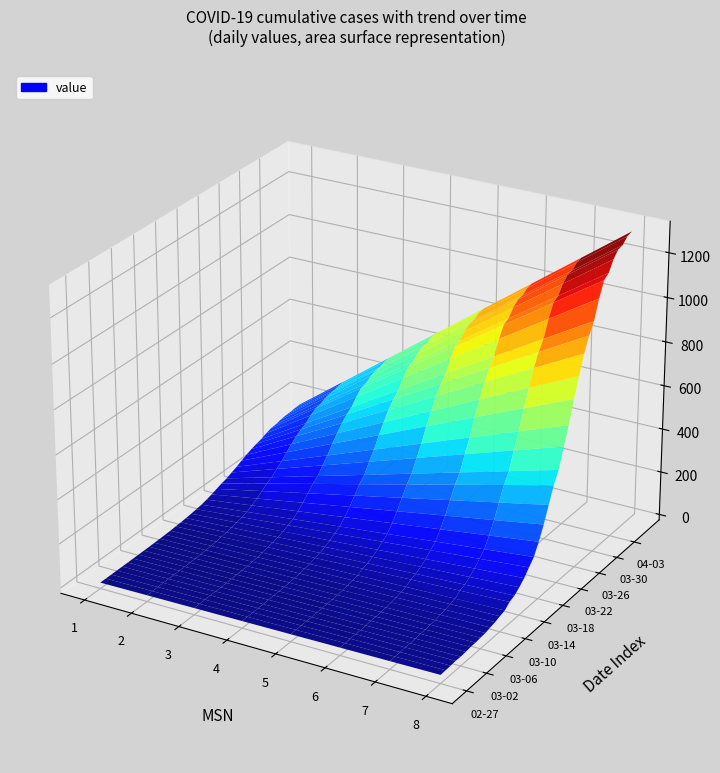

Reading right to left, extract all data points from this chart.

2020-04-06=1312	2020-04-05=1305	2020-04-04=1281	2020-04-03=1276	2020-04-02=1248	2020-04-01=1203	2020-03-31=1186	2020-03-30=1121	2020-03-29=1037	2020-03-28=988	2020-03-27=924	2020-03-26=841	2020-03-25=755	2020-03-24=655	2020-03-23=576	2020-03-22=488	2020-03-21=436	2020-03-20=365	2020-03-19=294	2020-03-18=234	2020-03-17=183	2020-03-16=154	2020-03-15=124	2020-03-14=101	2020-03-13=82	2020-03-12=72	2020-03-11=52	2020-03-10=45	2020-03-09=37	2020-03-08=32	2020-03-07=26	2020-03-06=24	2020-03-05=21	2020-03-04=21	2020-03-03=18	2020-03-02=16	2020-03-01=17	2020-02-29=15	2020-02-28=14	2020-02-27=13